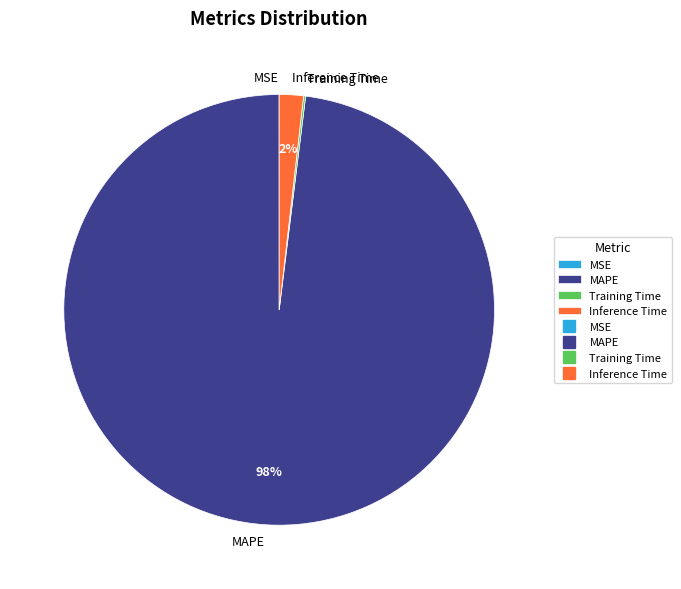

Is the sum of Inference Time and MAPE greater than half?

Yes